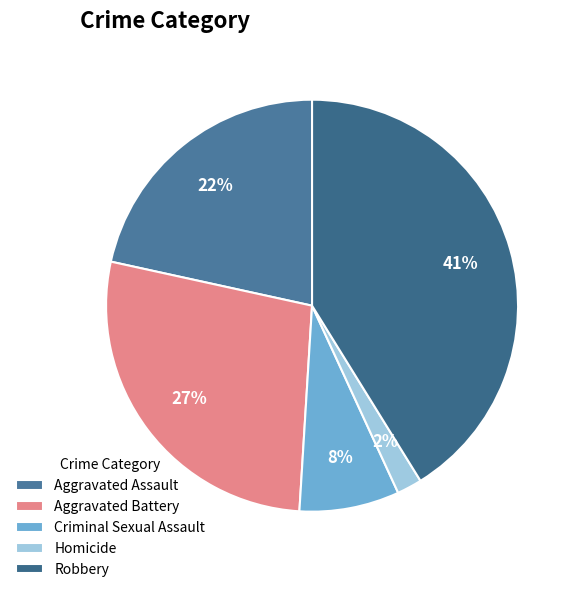

Does any single category account for the majority?

No